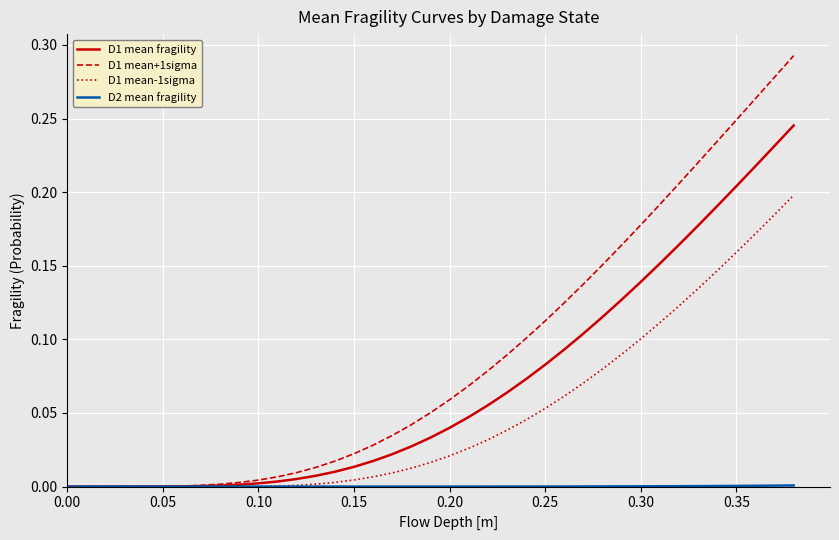

Which series has the widest spread of values?

D1 mean+1sigma